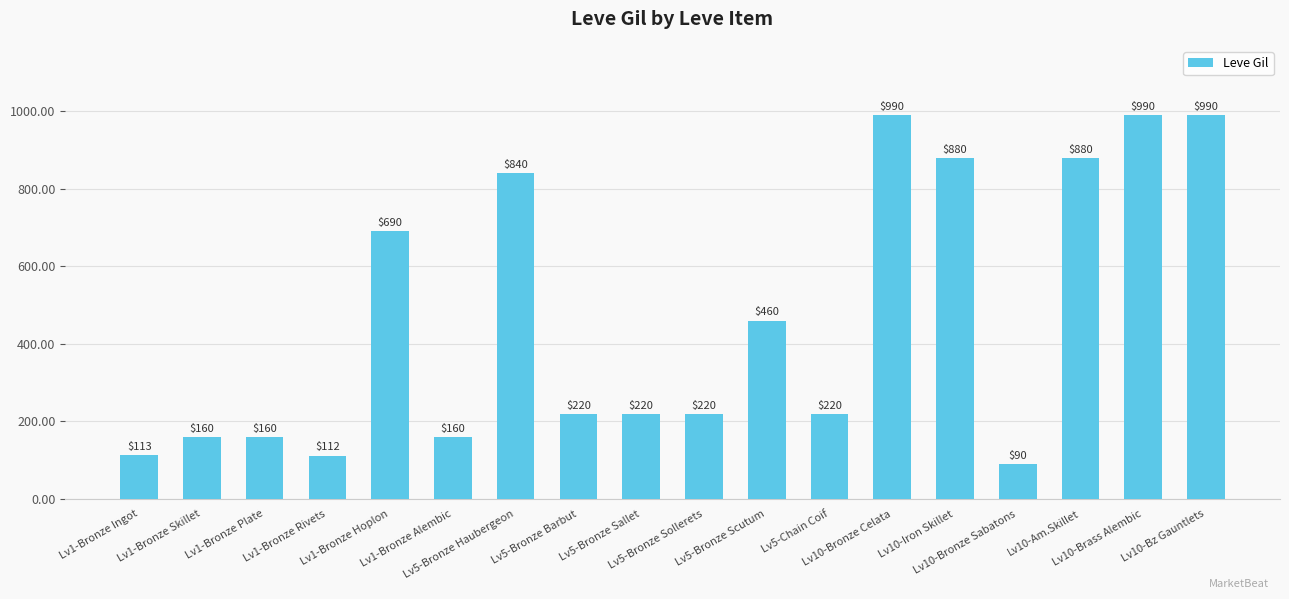

The value at Lv1-Bronze Skillet is 282. True or false?

False